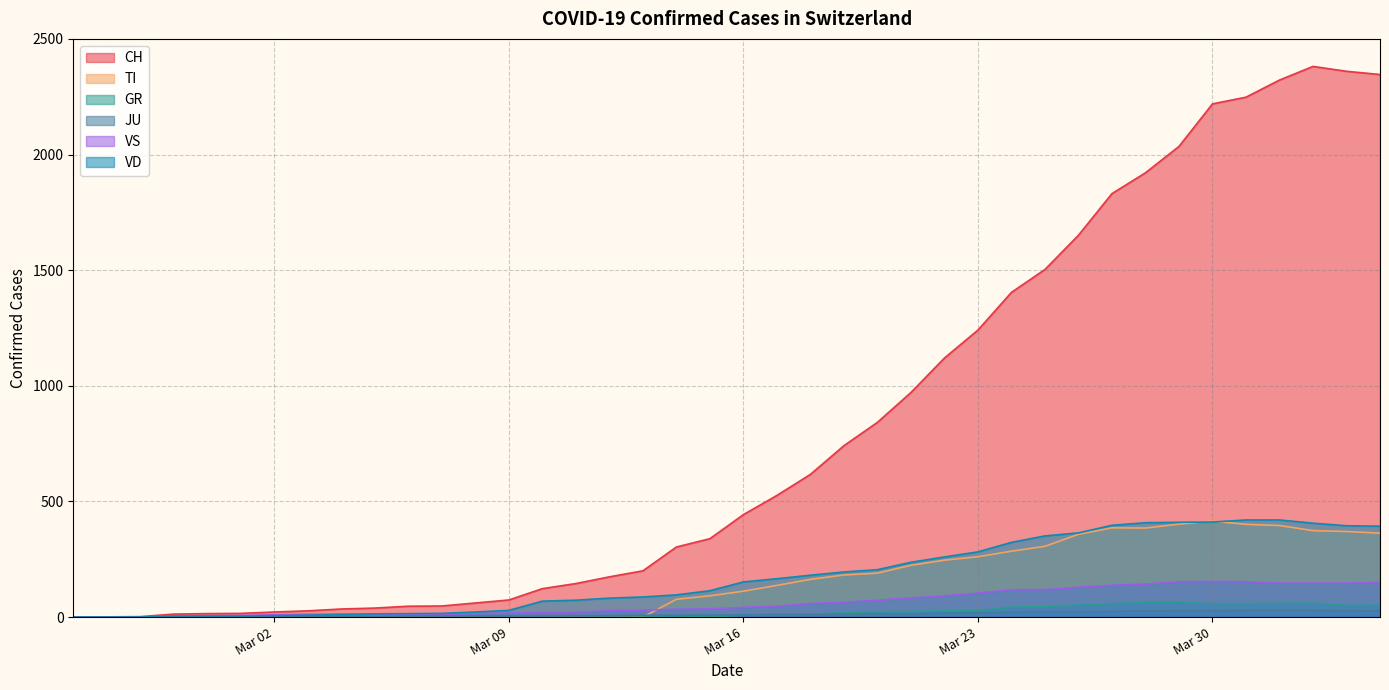

True or false: CH and JU intersect in this chart.

False